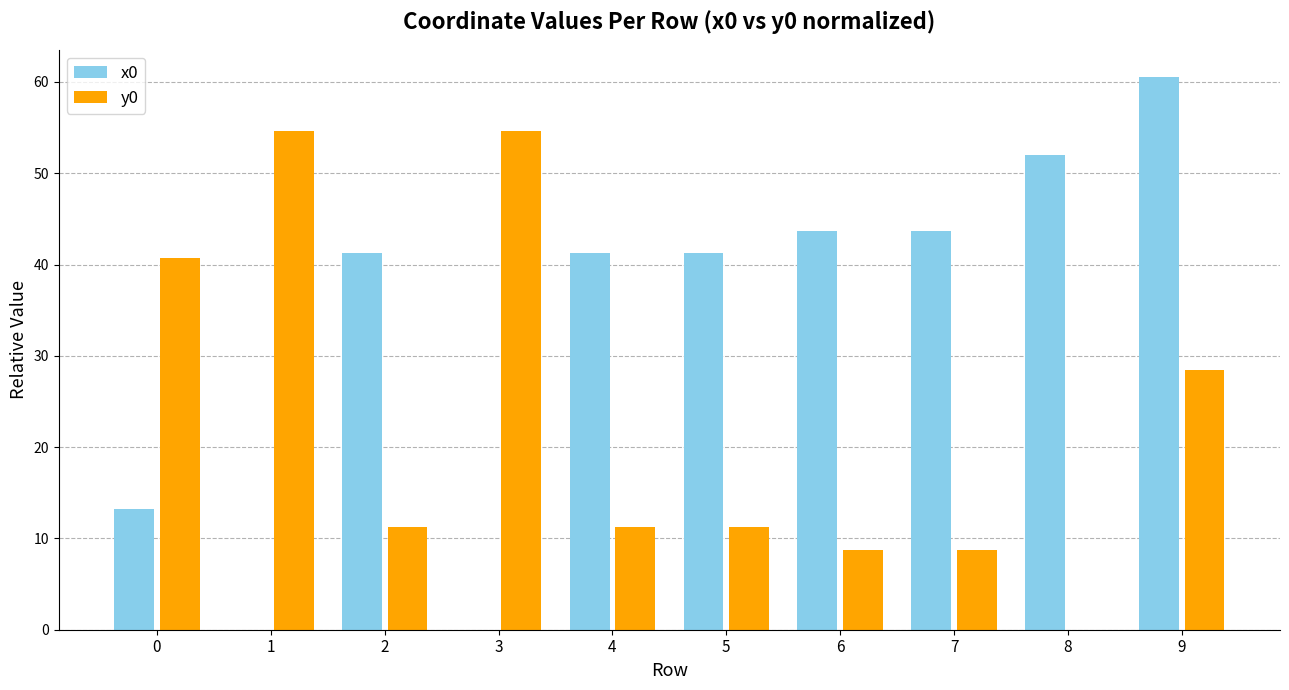

What is the approximate value of y0 at 6?

8.8